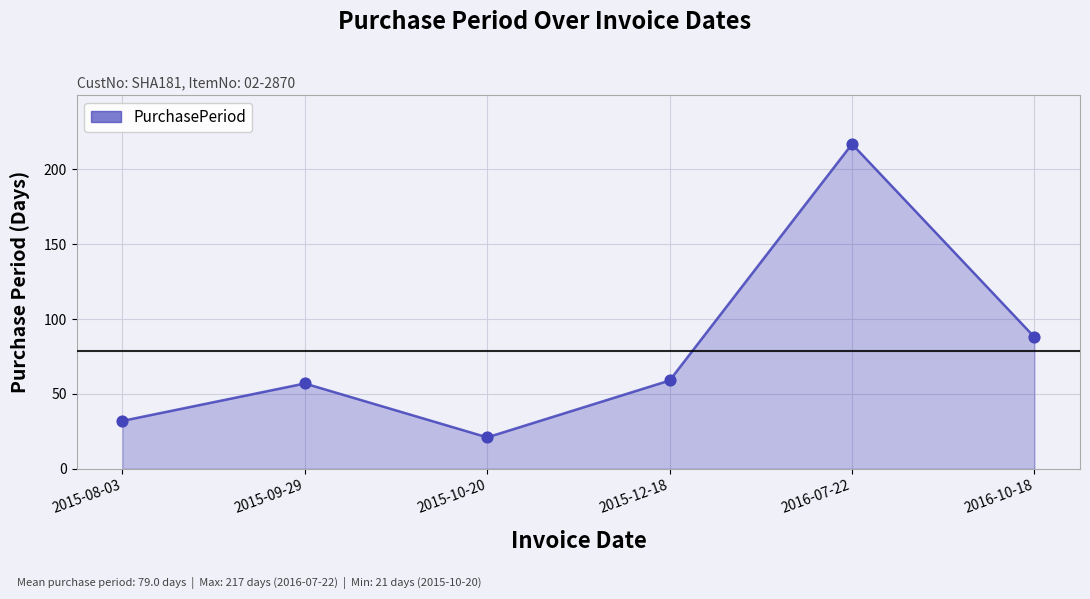

Approximately how many times larger is the value at 2015-10-20 compared to 2016-10-18?

0.2